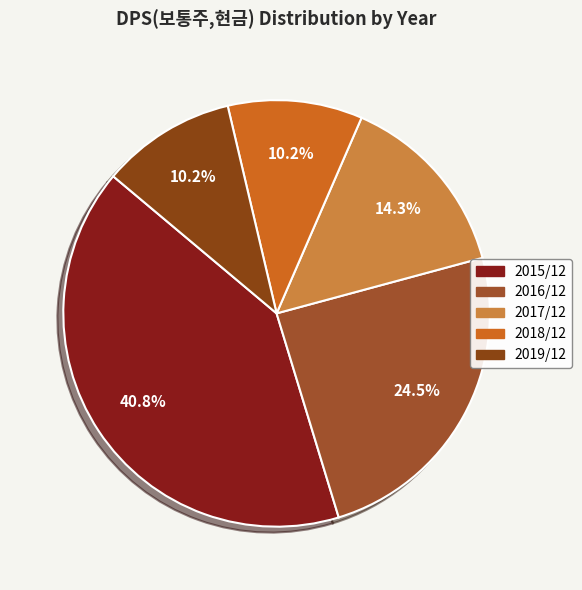

To the nearest percent, what portion does 2019/12 represent?

10%